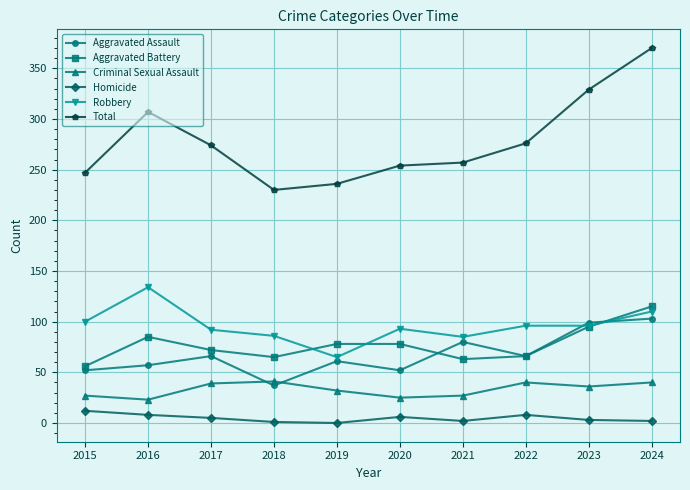

How many interior local valleys does the Aggravated Assault series have?

3